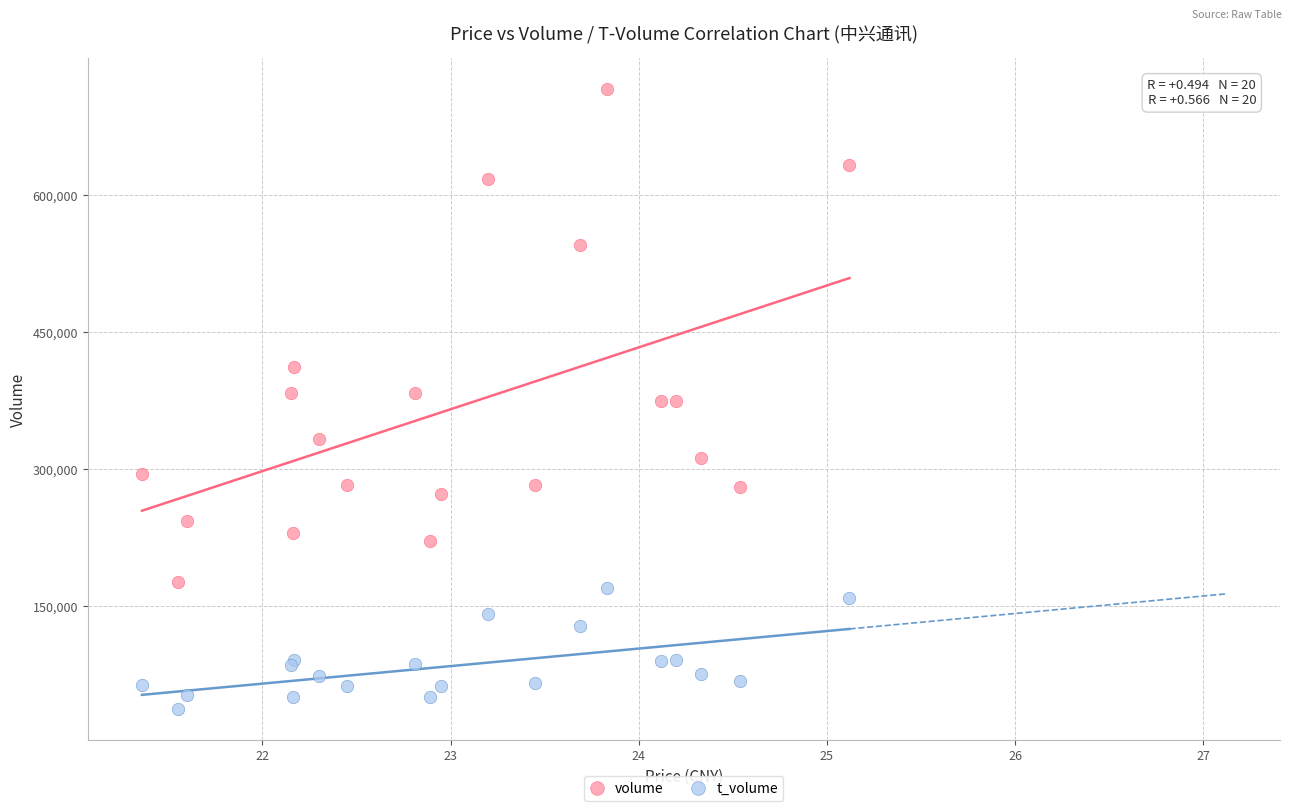

In the volume series, what Y value is closest to 445991?

412305